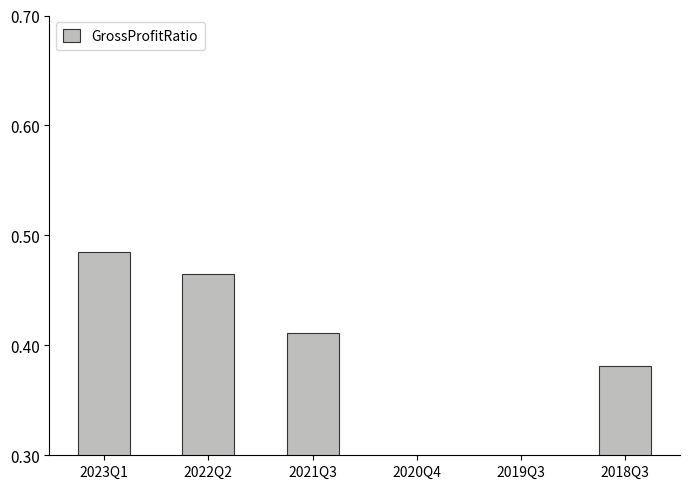

How many values are between 0 and 1?

6